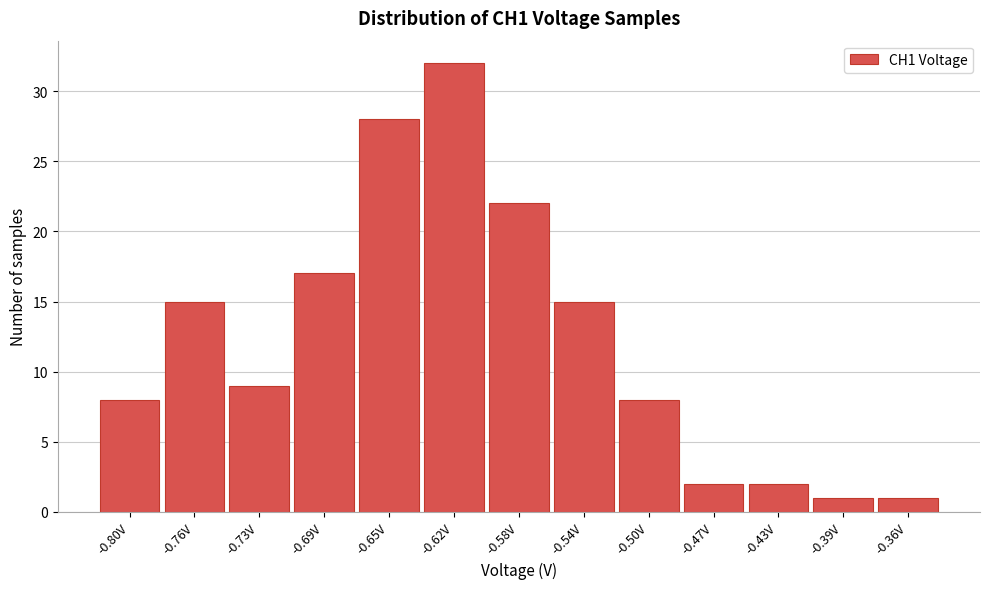

Reading left to right, extract all data points from this chart.

-0.80V=8	-0.76V=15	-0.73V=9	-0.69V=17	-0.65V=28	-0.62V=32	-0.58V=22	-0.54V=15	-0.50V=8	-0.47V=2	-0.43V=2	-0.39V=1	-0.36V=1